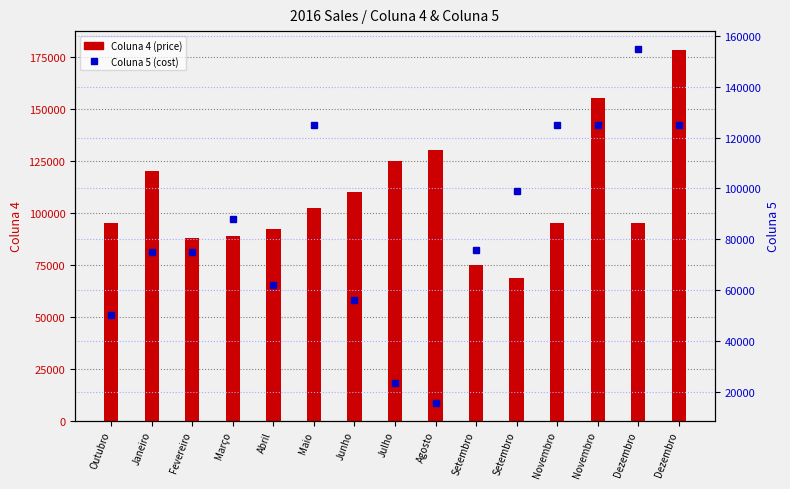

What are all the series names shown in the legend?

Coluna 4 (price), Coluna 5 (cost)